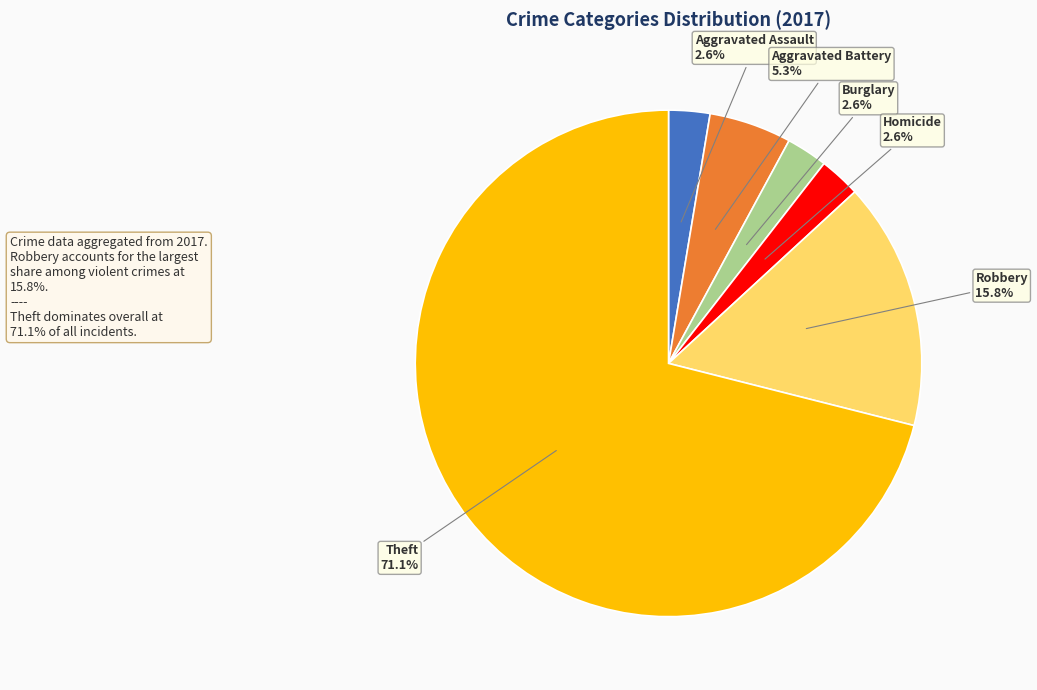

How much of the chart is everything except Robbery?

84.2%